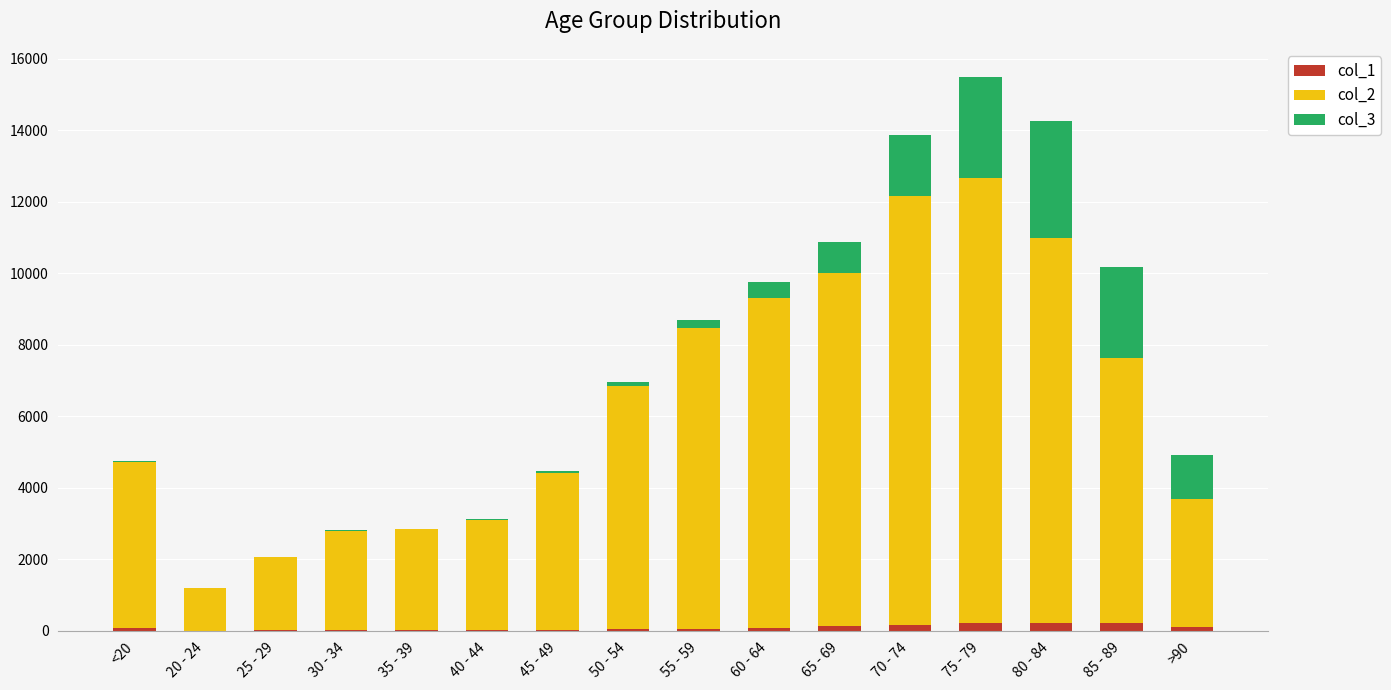

At which category is the sum across all series the highest?

75 - 79